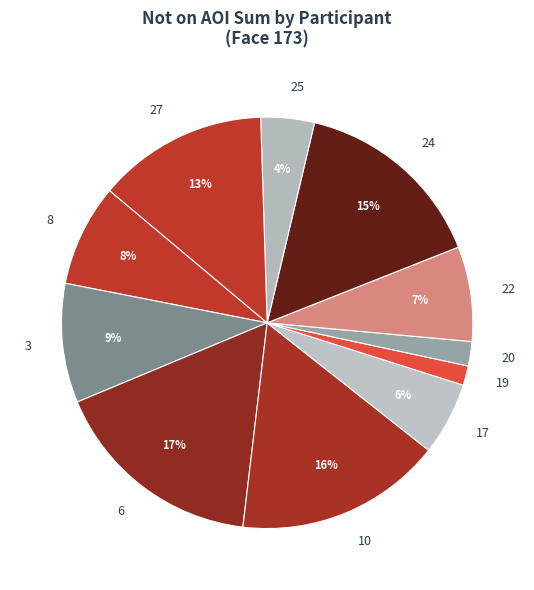

Is the sum of 22 and 25 greater than half?

No